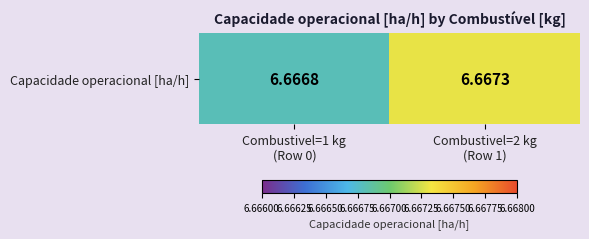

What is the average value?

6.7